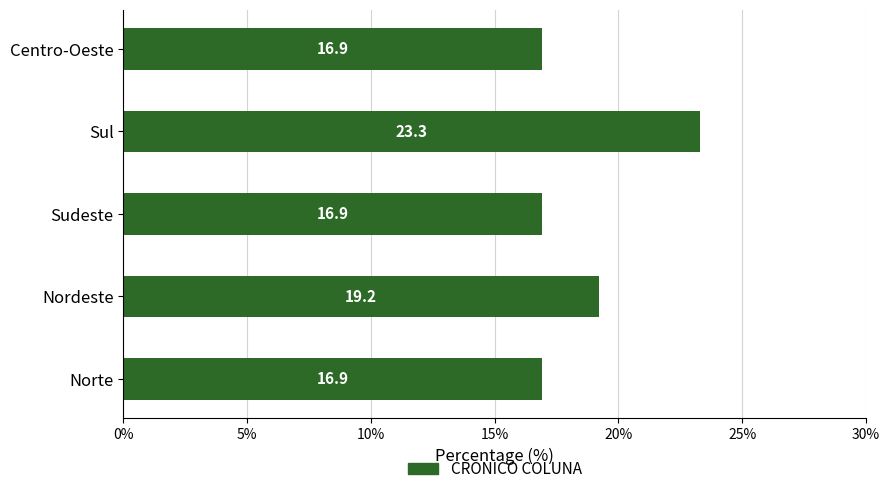

What is the minimum value shown in the chart?

16.9